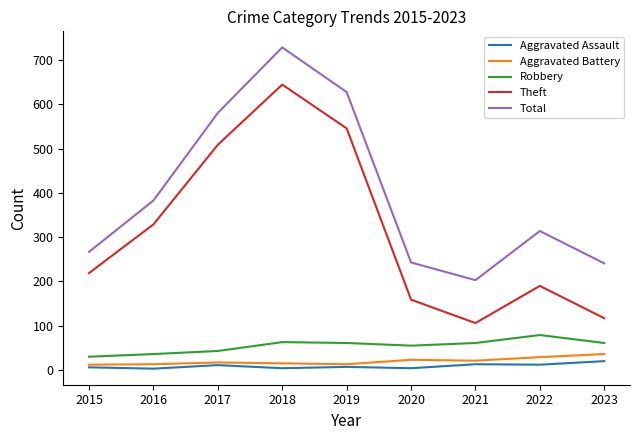

True or false: Theft has a value of 293 at 2018.

False